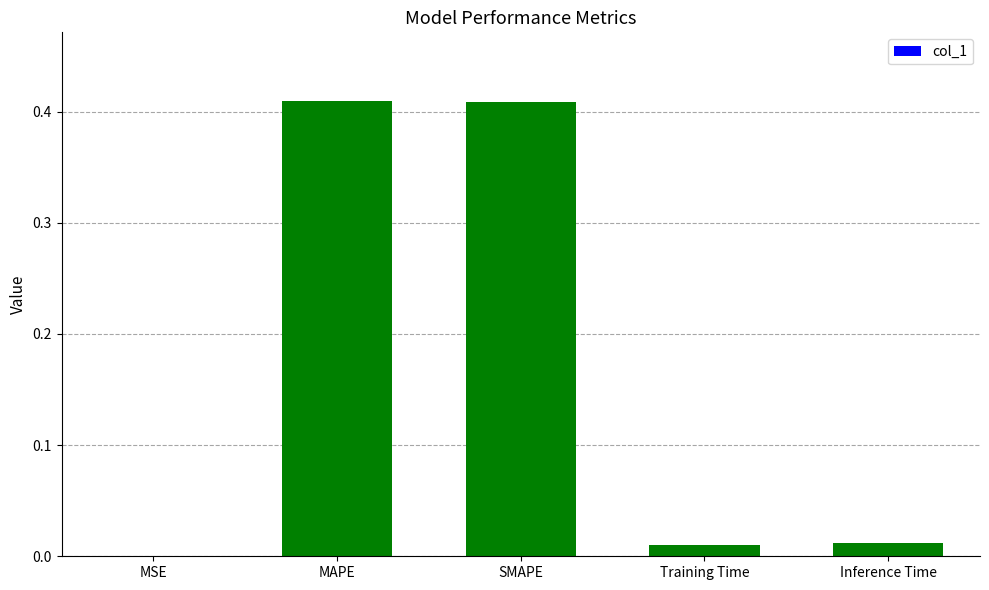

True or false: the data shows 0.2 at MAPE.

False